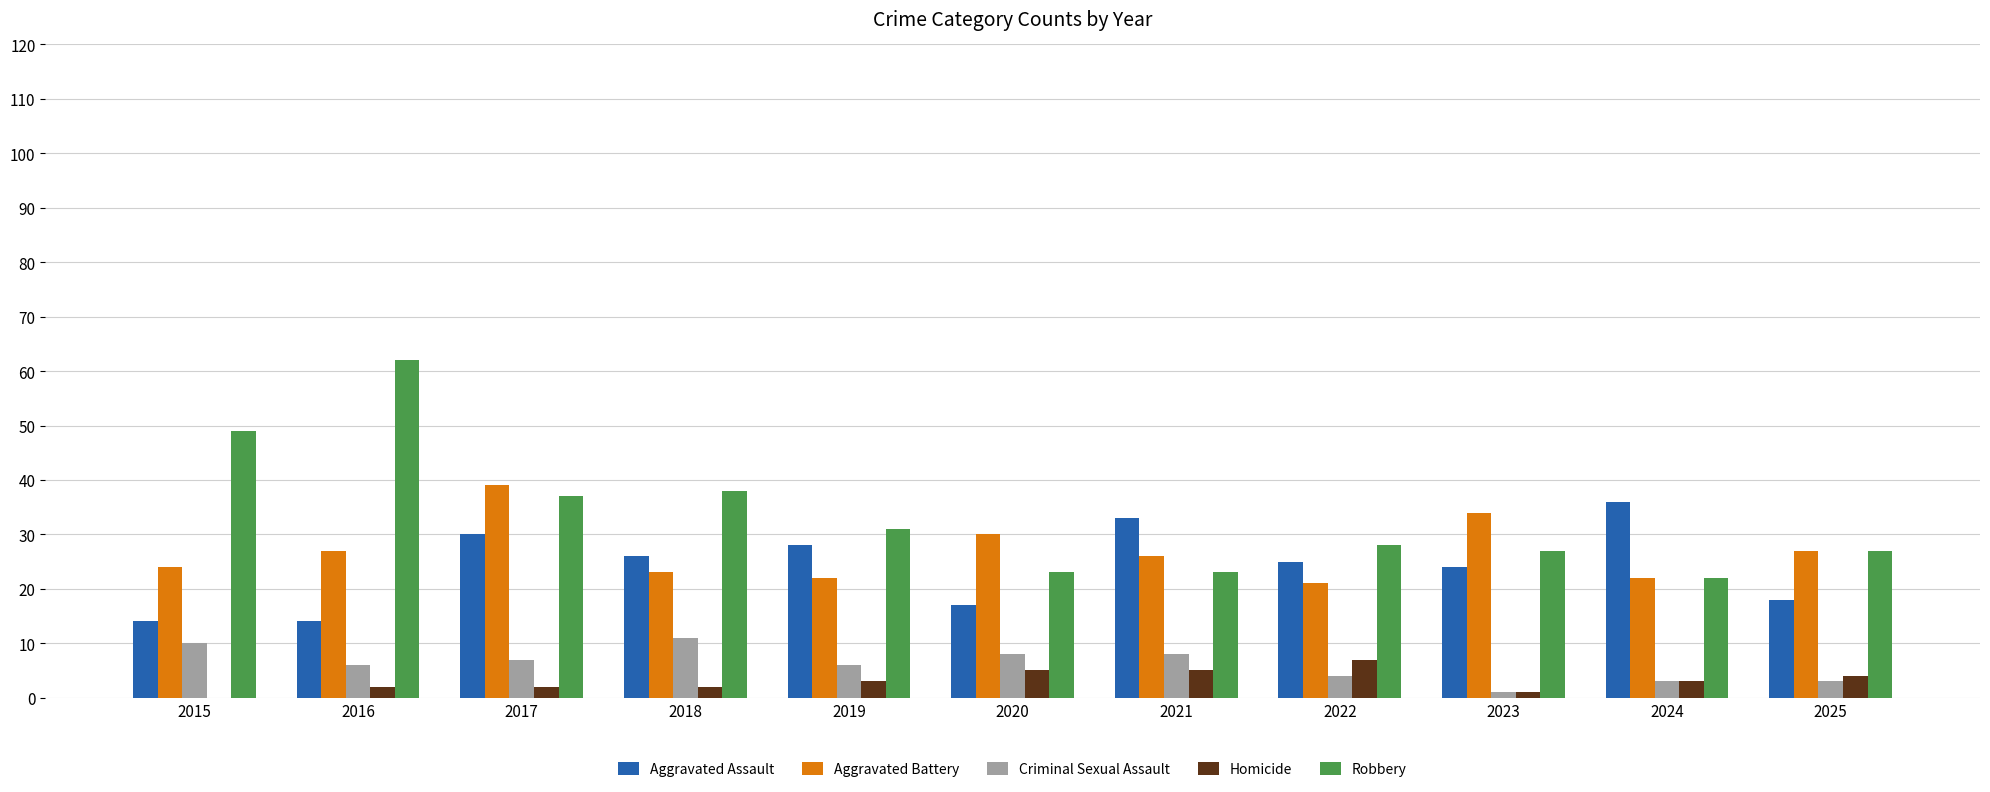

What is the approximate value of Robbery at 2024?

22